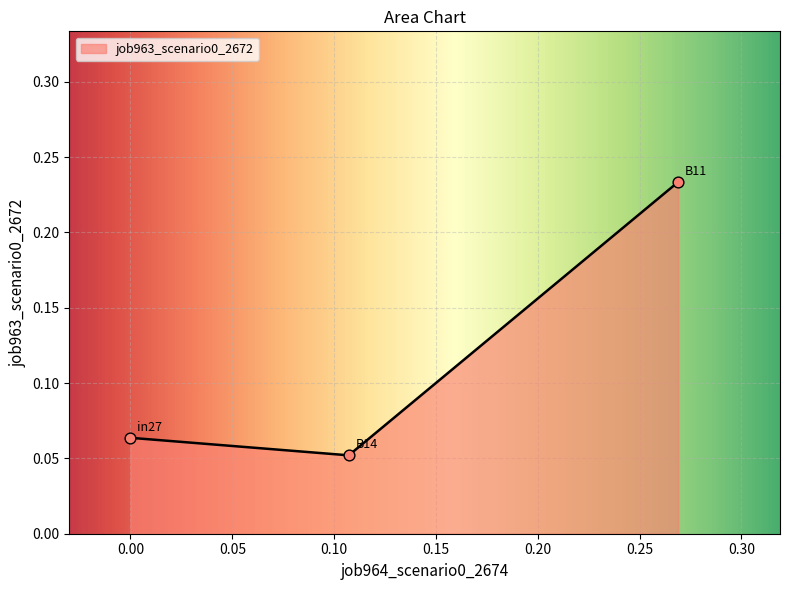

How many values are between 0 and 1?

3